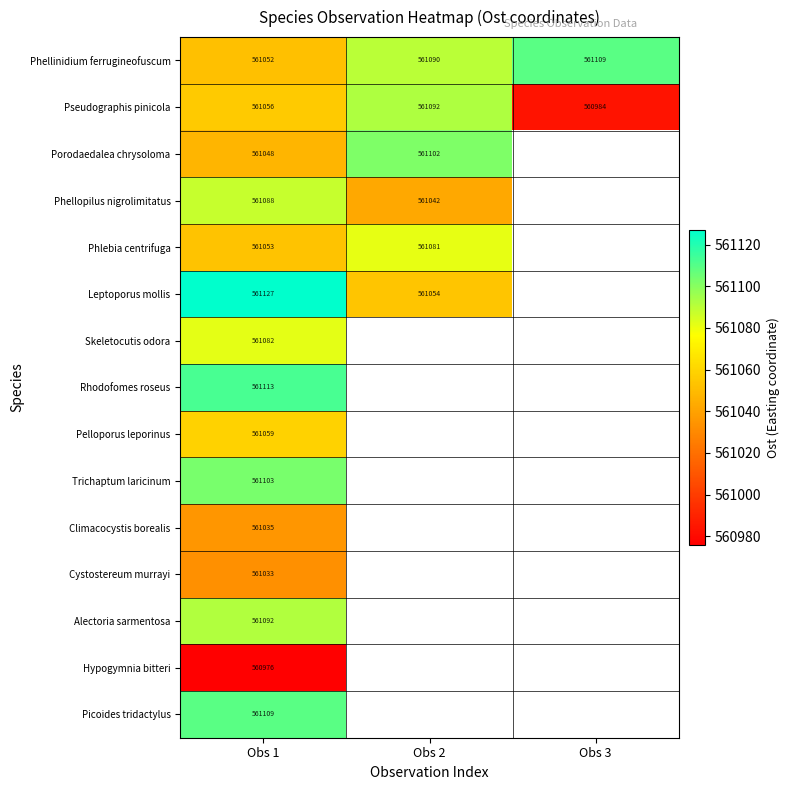

Where is Climacocystis borealis nearest to the value 561034?

Obs 1